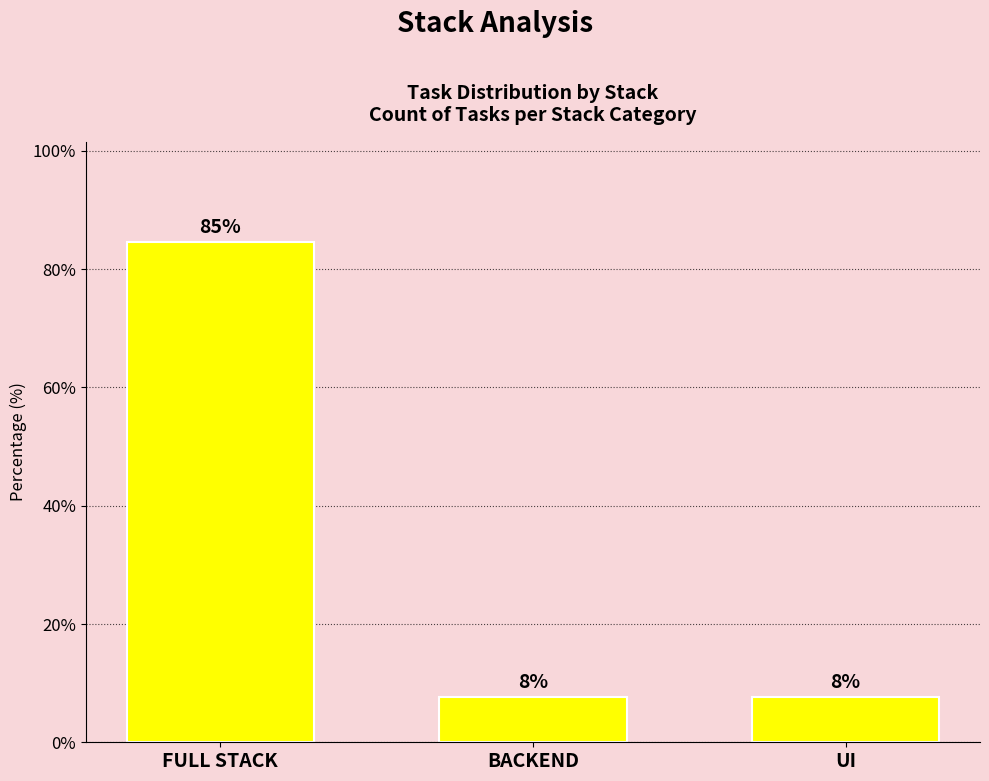

Approximately how many times larger is the value at BACKEND compared to UI?

1.0